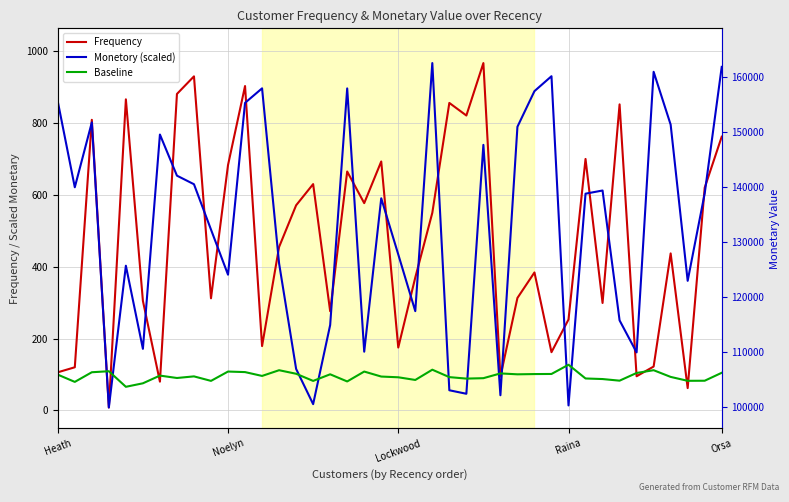

Does the chart have visible grid lines?

Yes